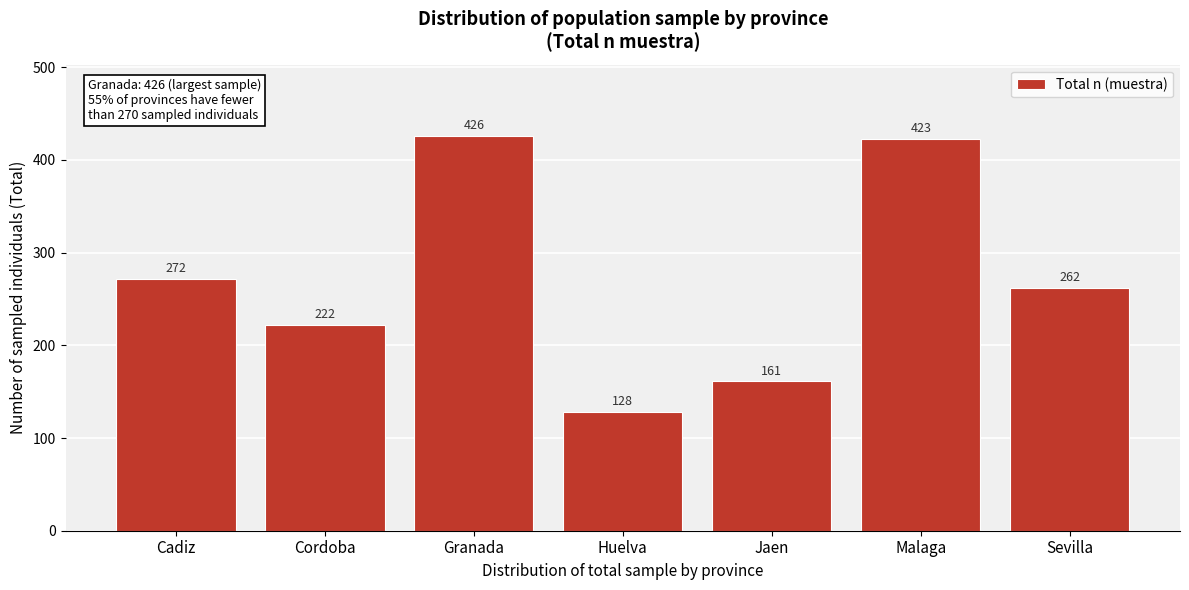

Reading left to right, list all the values displayed in this chart.

272	222	426	128	161	423	262